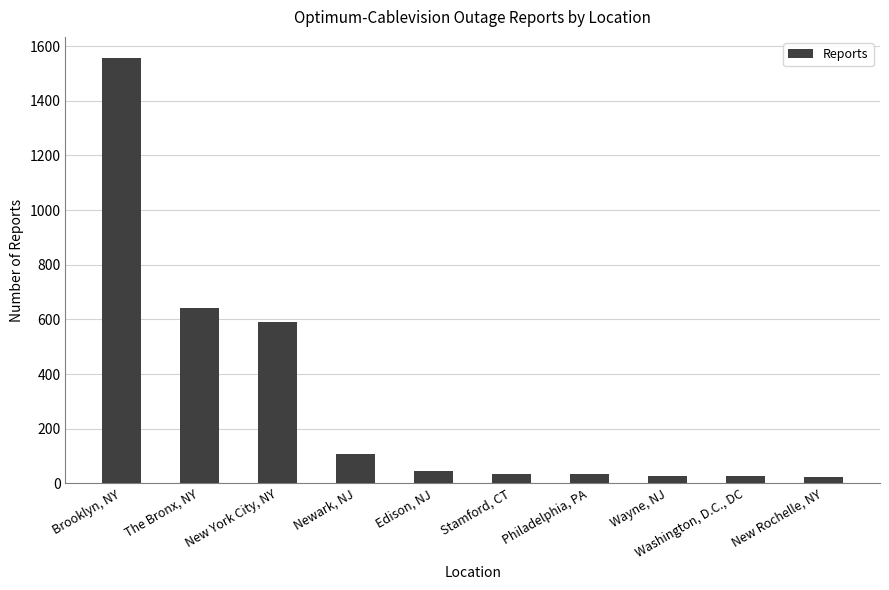

Approximately how many times larger is the value at Brooklyn, NY compared to Edison, NJ?

34.6